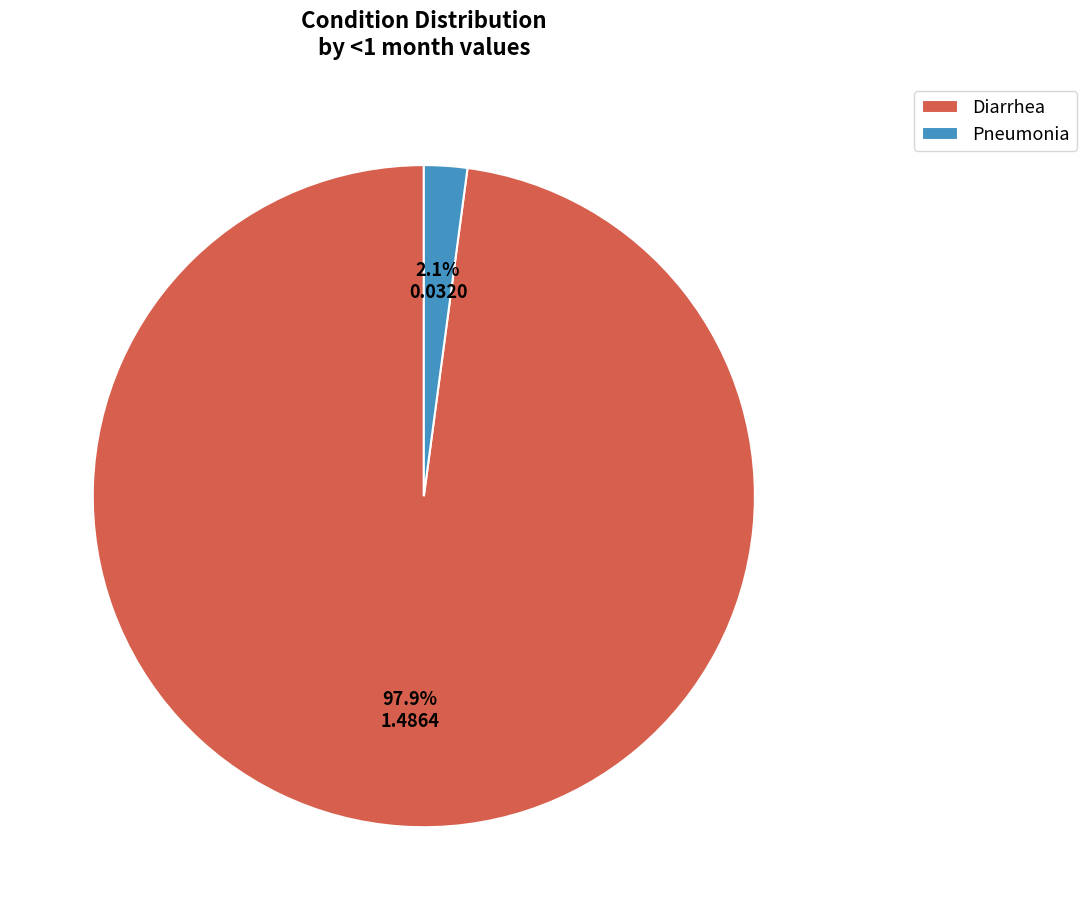

To the nearest percent, what portion does Diarrhea represent?

98%